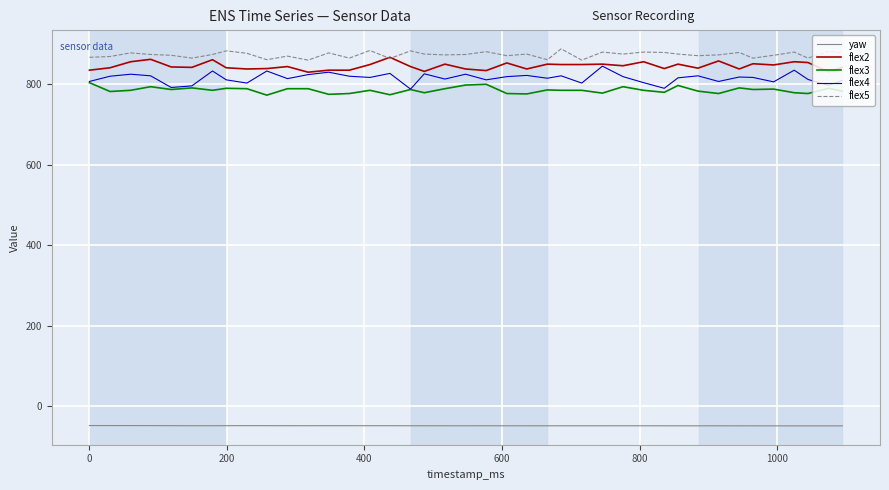

Which series has the largest range (max minus min)?

flex4